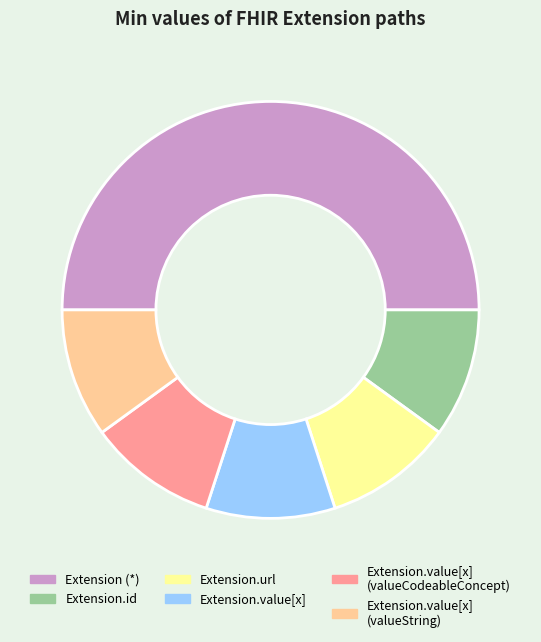

What is the largest slice in the pie chart?

Extension (*)